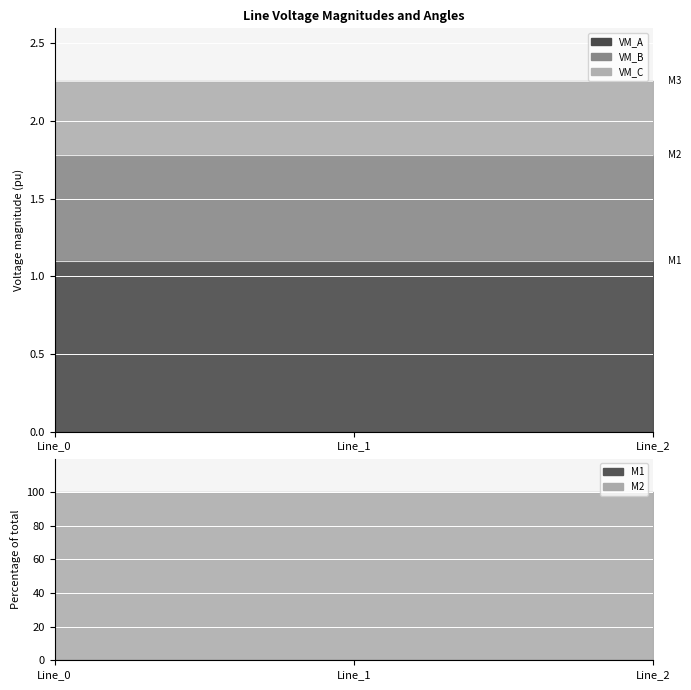

Is the value of pf_vm_a_from_pu at Line_1 greater than the value of pf_vm_b_from_pu at Line_2?

Yes